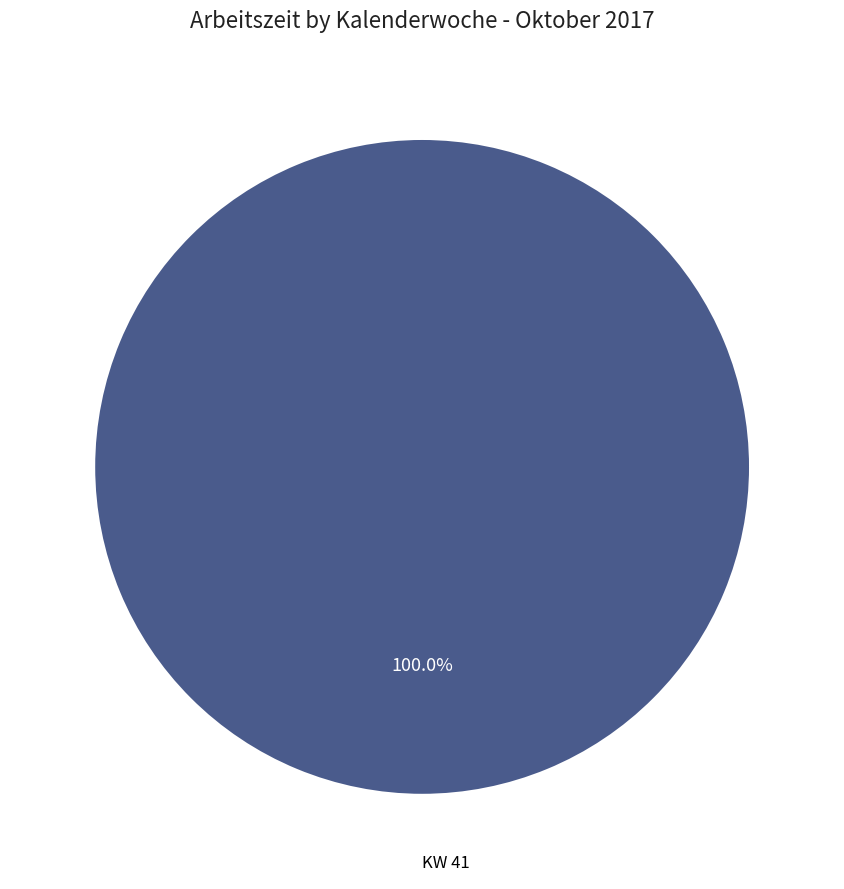

Is KW 41 the majority of the pie?

Yes